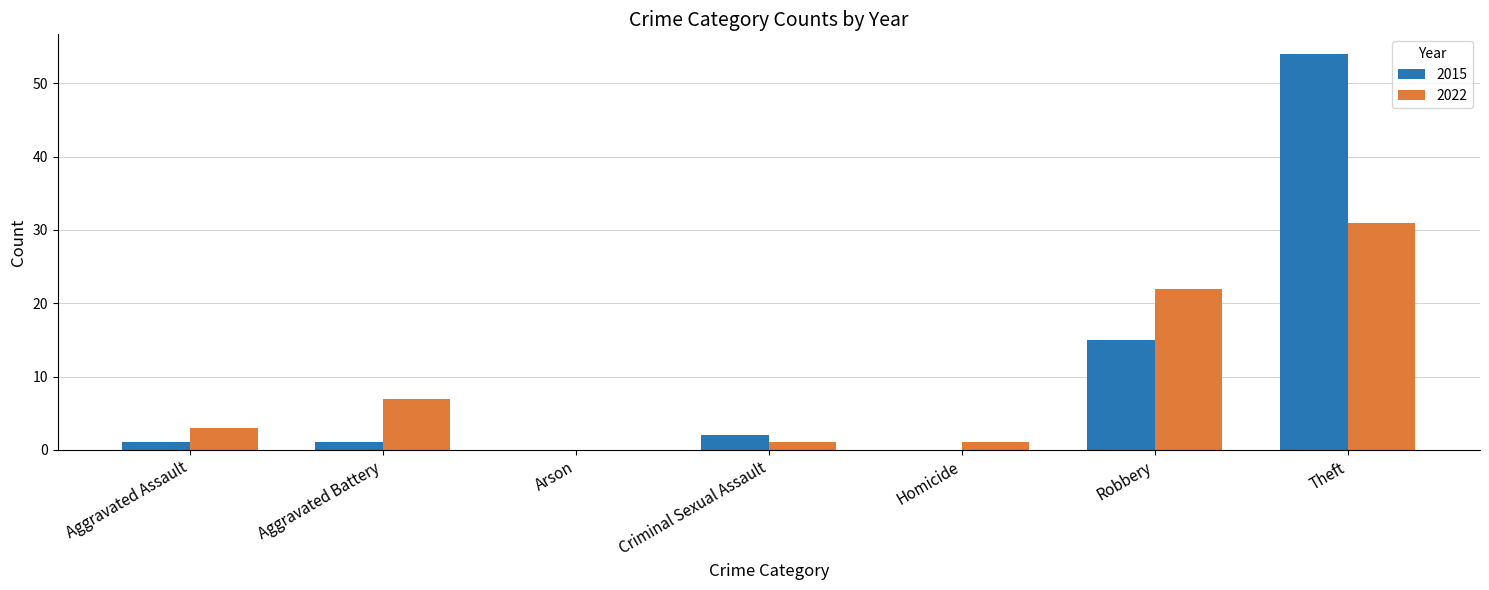

How many groups of bars are there?

7